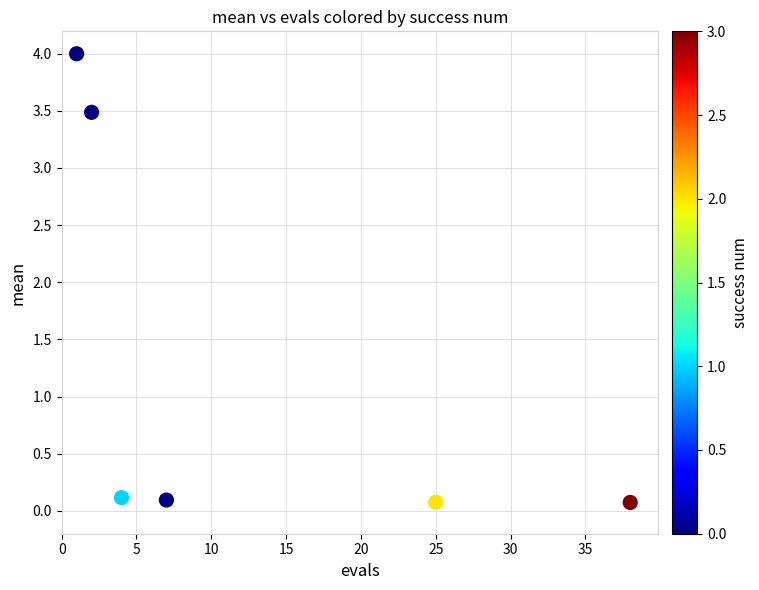

What Y value in the scatter plot is closest to 2?

3.5